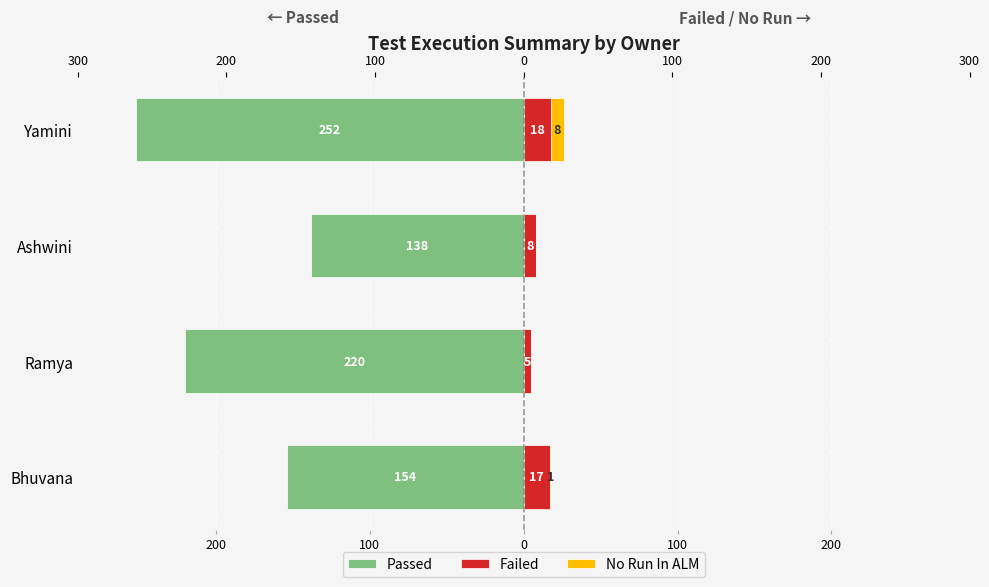

The Passed series shows -220 at Ramya. True or false?

True